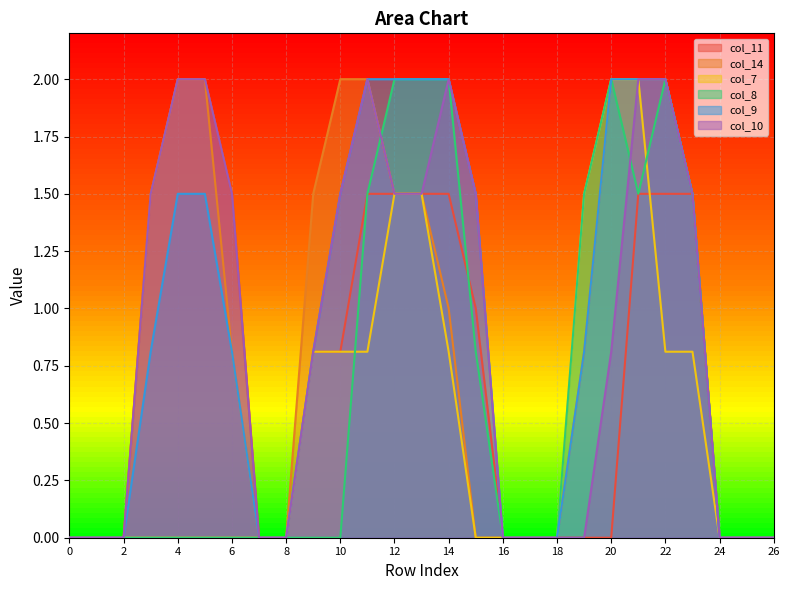

Reading left to right, extract all data points from this chart.

col_11: 0=0.0	1=0.0	2=0.0	3=1.5	4=2.0	5=2.0	6=1.5	7=0.0	8=0.0	9=0.8	10=0.8	11=1.5	12=1.5	13=1.5	14=1.5	15=1.0	16=0.0	17=0.0	18=0.0	19=0.0	20=0.0	21=1.5	22=1.5	23=1.5	24=0.0	25=0.0	26=0.0
col_14: 0=0.0	1=0.0	2=0.0	3=1.5	4=2.0	5=2.0	6=0.8	7=0.0	8=0.0	9=1.5	10=2.0	11=2.0	12=1.5	13=1.5	14=1.0	15=0.0	16=0.0	17=0.0	18=0.0	19=0.8	20=2.0	21=2.0	22=2.0	23=1.5	24=0.0	25=0.0	26=0.0
col_7: 0=0.0	1=0.0	2=0.0	3=0.0	4=0.0	5=0.0	6=0.0	7=0.0	8=0.0	9=0.8	10=0.8	11=0.8	12=1.5	13=1.5	14=0.8	15=0.0	16=0.0	17=0.0	18=0.0	19=1.5	20=2.0	21=2.0	22=0.8	23=0.8	24=0.0	25=0.0	26=0.0
col_8: 0=0.0	1=0.0	2=0.0	3=0.0	4=0.0	5=0.0	6=0.0	7=0.0	8=0.0	9=0.0	10=0.0	11=1.5	12=2.0	13=2.0	14=2.0	15=0.8	16=0.0	17=0.0	18=0.0	19=1.5	20=2.0	21=1.5	22=2.0	23=1.5	24=0.0	25=0.0	26=0.0
col_9: 0=0.0	1=0.0	2=0.0	3=0.8	4=1.5	5=1.5	6=0.8	7=0.0	8=0.0	9=0.8	10=1.5	11=2.0	12=2.0	13=2.0	14=2.0	15=1.5	16=0.0	17=0.0	18=0.0	19=0.8	20=2.0	21=2.0	22=2.0	23=1.5	24=0.0	25=0.0	26=0.0
col_10: 0=0.0	1=0.0	2=0.0	3=1.5	4=2.0	5=2.0	6=1.5	7=0.0	8=0.0	9=0.8	10=1.5	11=2.0	12=1.5	13=1.5	14=2.0	15=1.5	16=0.0	17=0.0	18=0.0	19=0.0	20=0.8	21=2.0	22=2.0	23=1.5	24=0.0	25=0.0	26=0.0